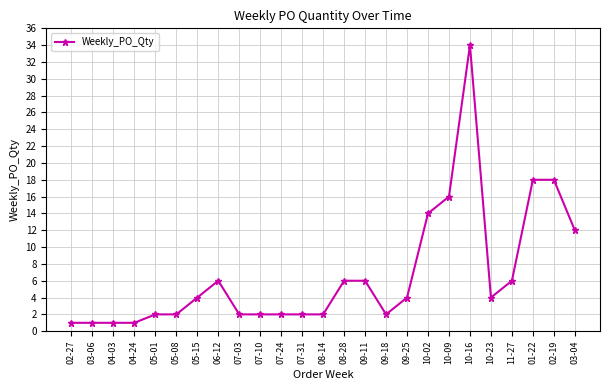

The chart shows a value of 34 at 10-16. True or false?

True